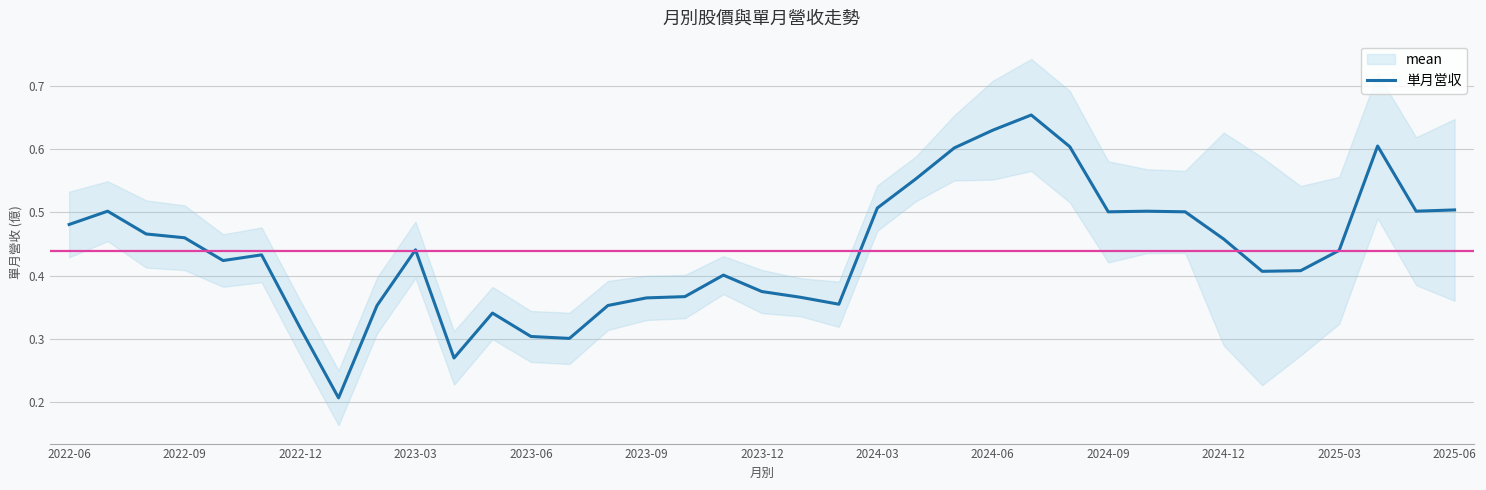

True or false: the data has more than 0 interior local peaks.

True